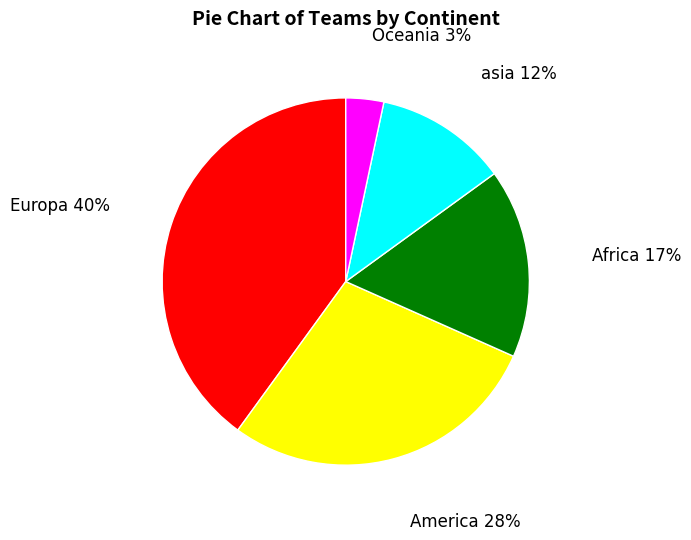

How many slices are in this pie chart?

5